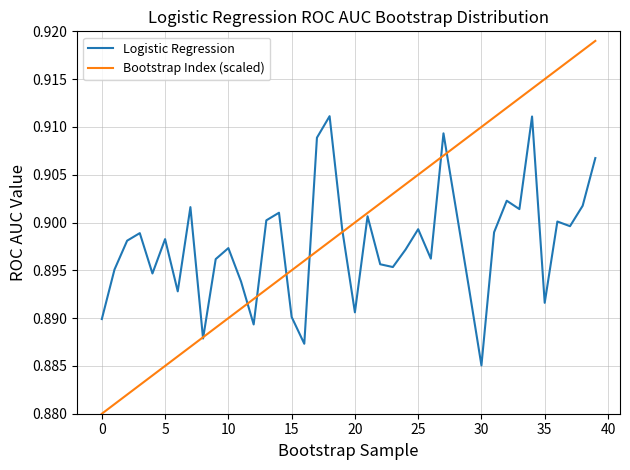

How many Bootstrap Index (scaled) values are between 0 and 1?

40